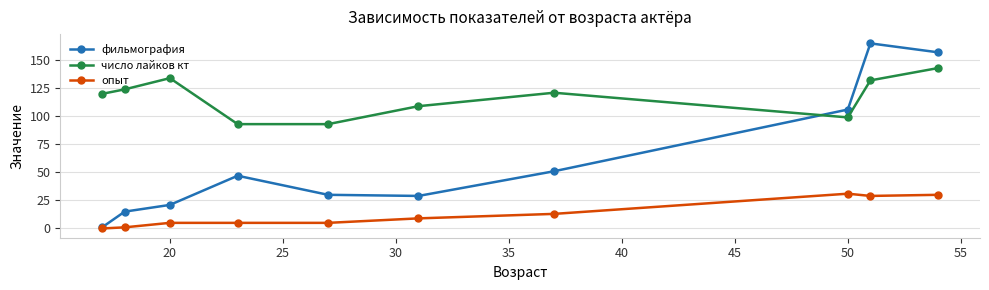

List the series in order of their peak value, lowest first.

опыт, число лайков кт, фильмография